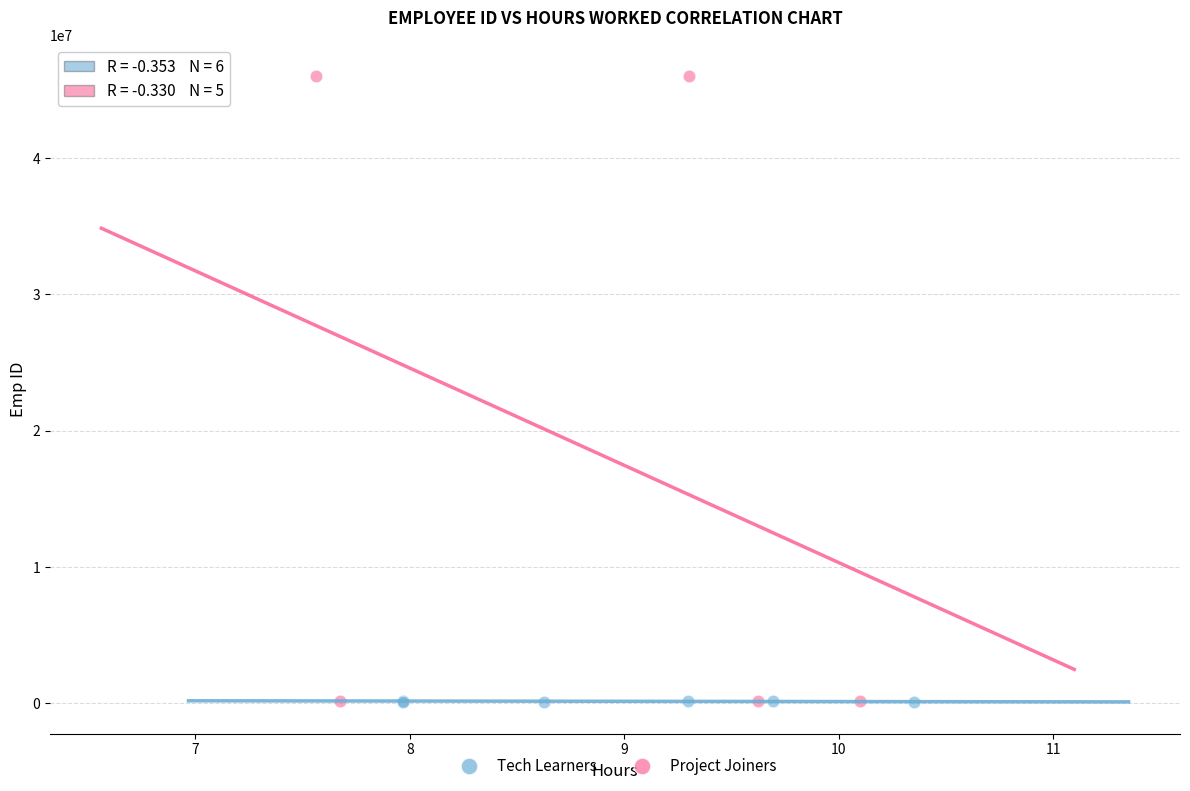

Which series reaches the maximum Y coordinate?

Project Joiners